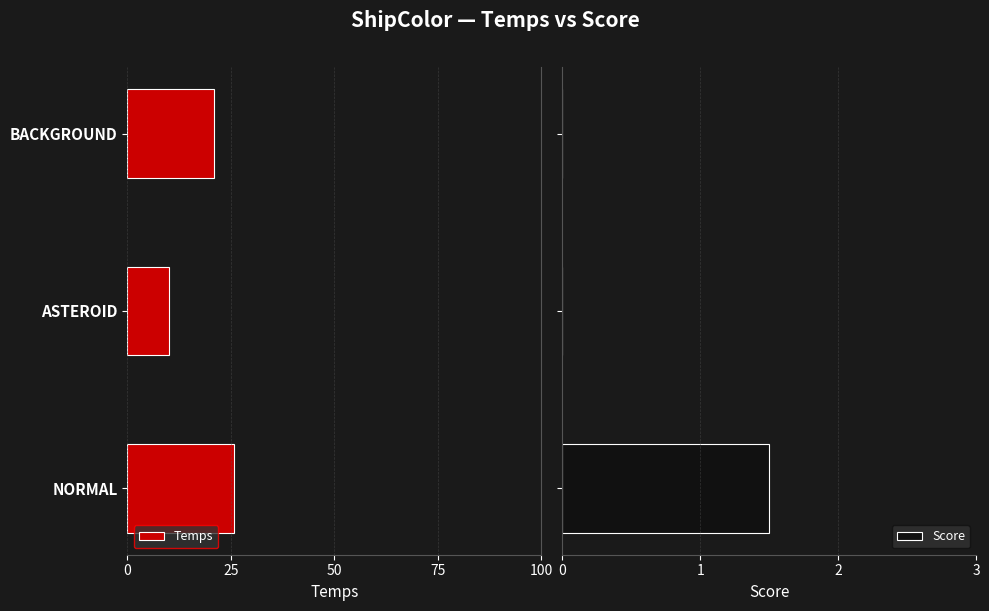

What is the average value of the Score series?

0.5